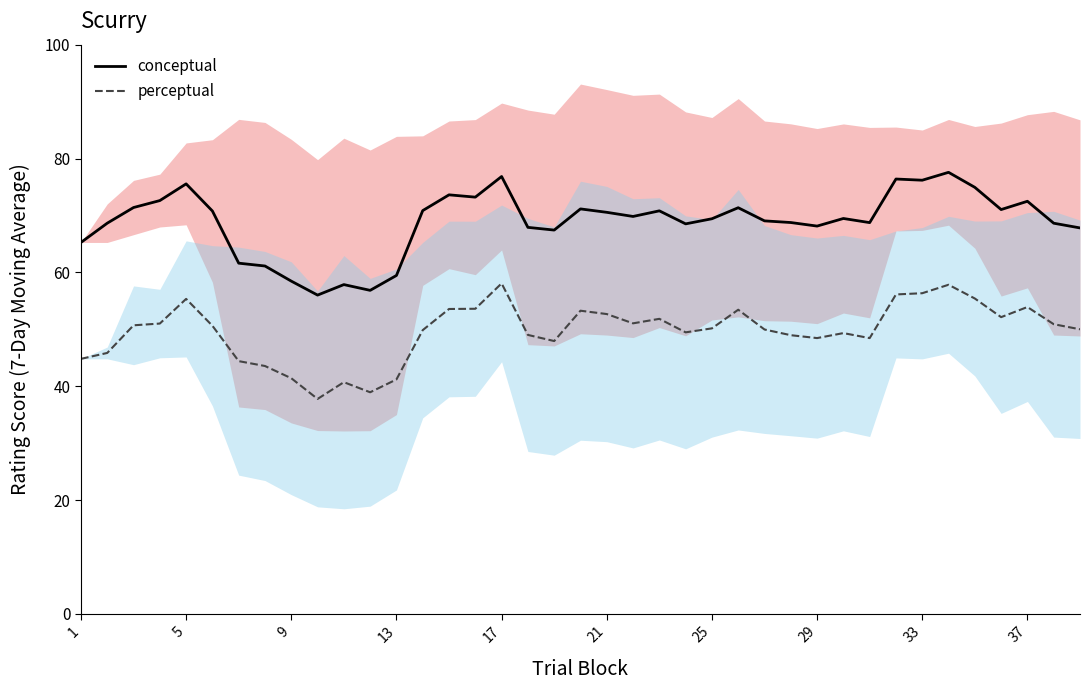

True or false: conceptual and perceptual intersect in this chart.

False